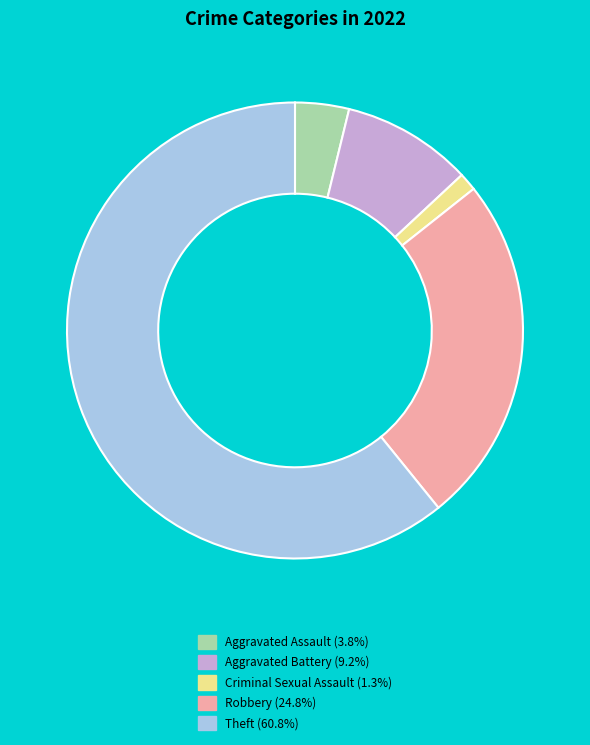

How many slices are in this pie chart?

5